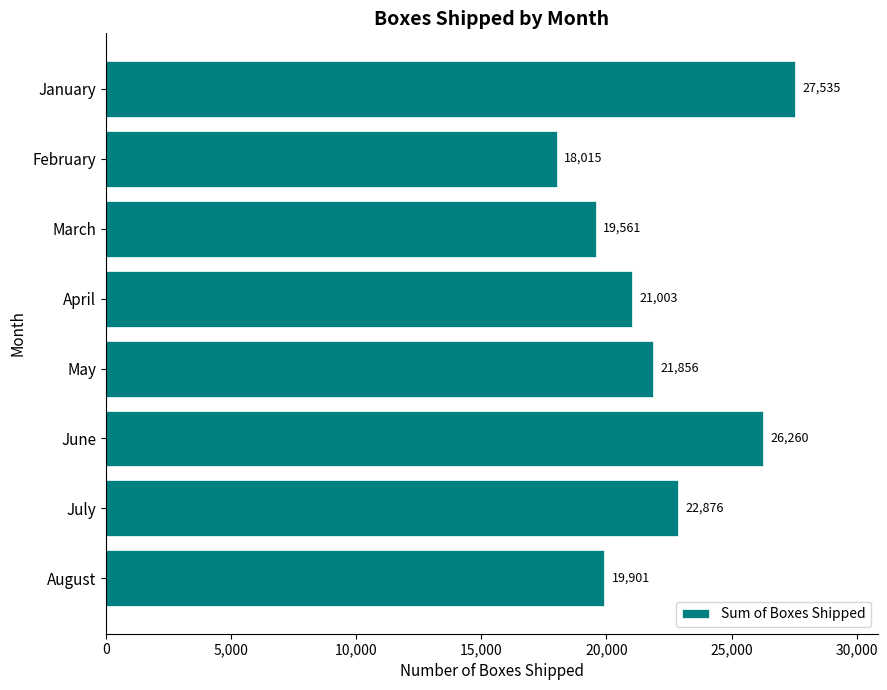

How many bars are there in total?

8